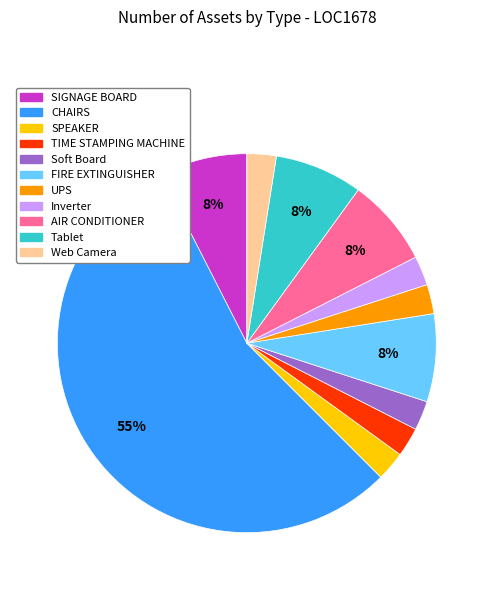

Which has a higher value, FIRE EXTINGUISHER or Soft Board?

FIRE EXTINGUISHER